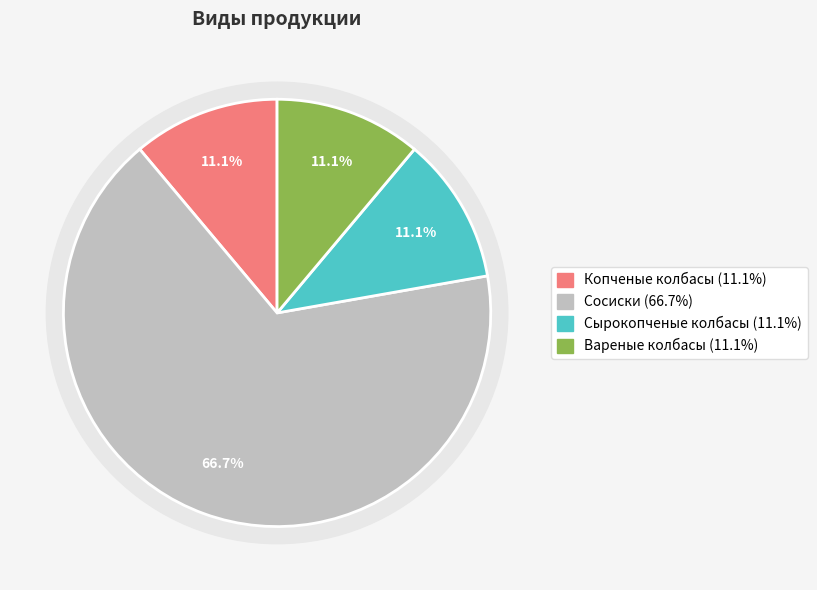

To the nearest percent, what is the average slice percentage?

25%